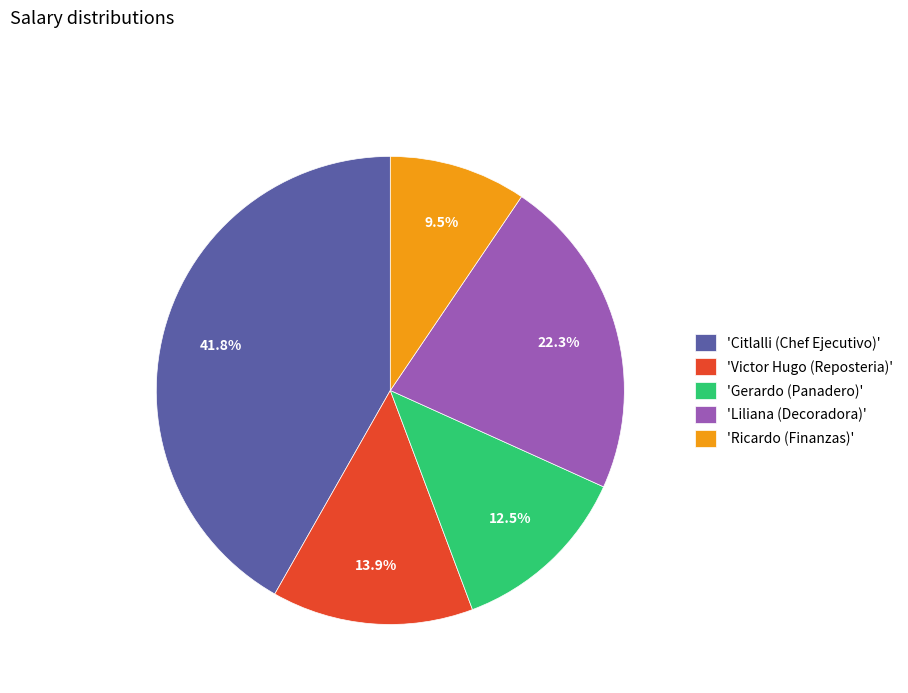

How many slices are in this pie chart?

5